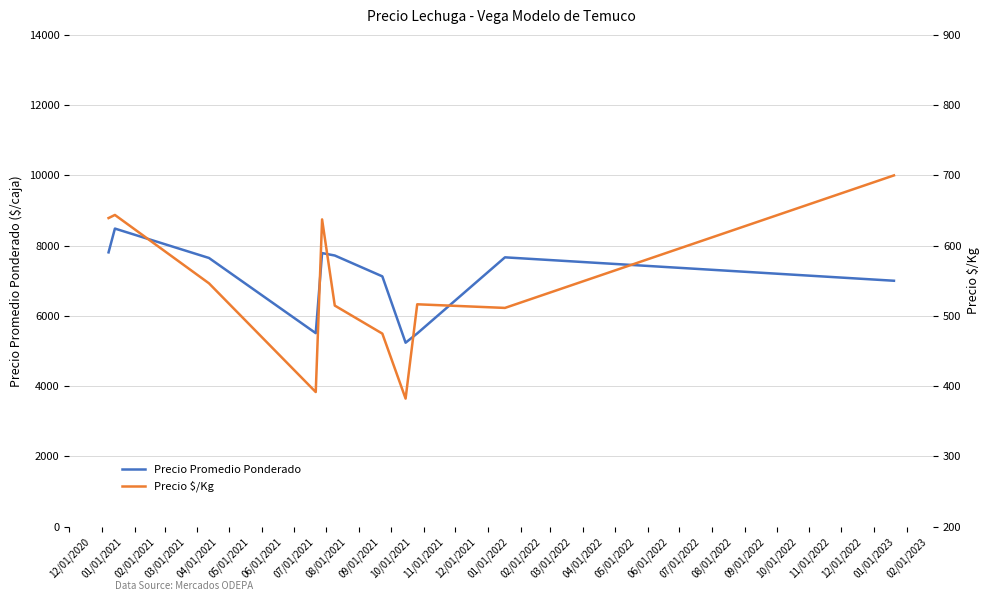

What is the lowest value of the Precio Promedio Ponderado series?

5236.0